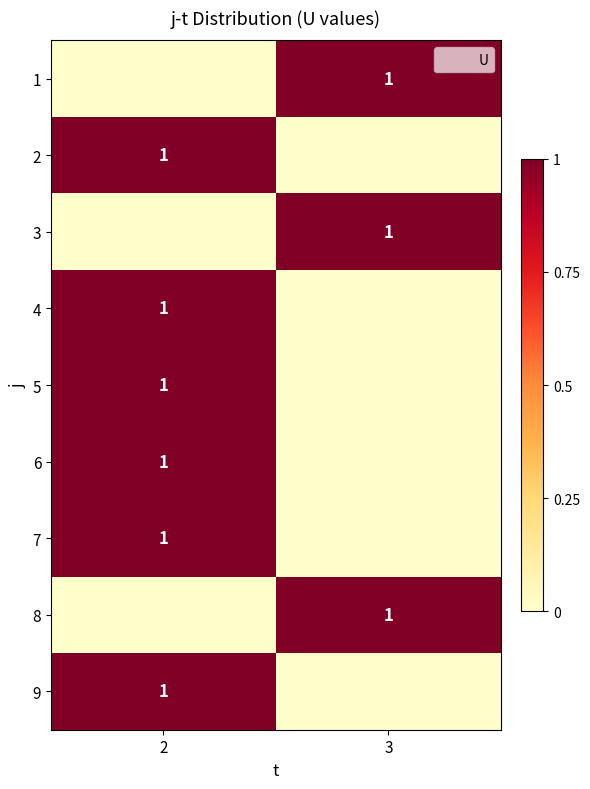

Which category has the highest value in the 7 series?

2